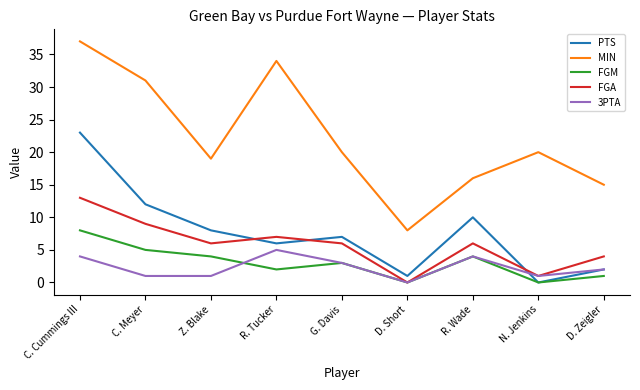

Where is the first local maximum for PTS?

G. Davis